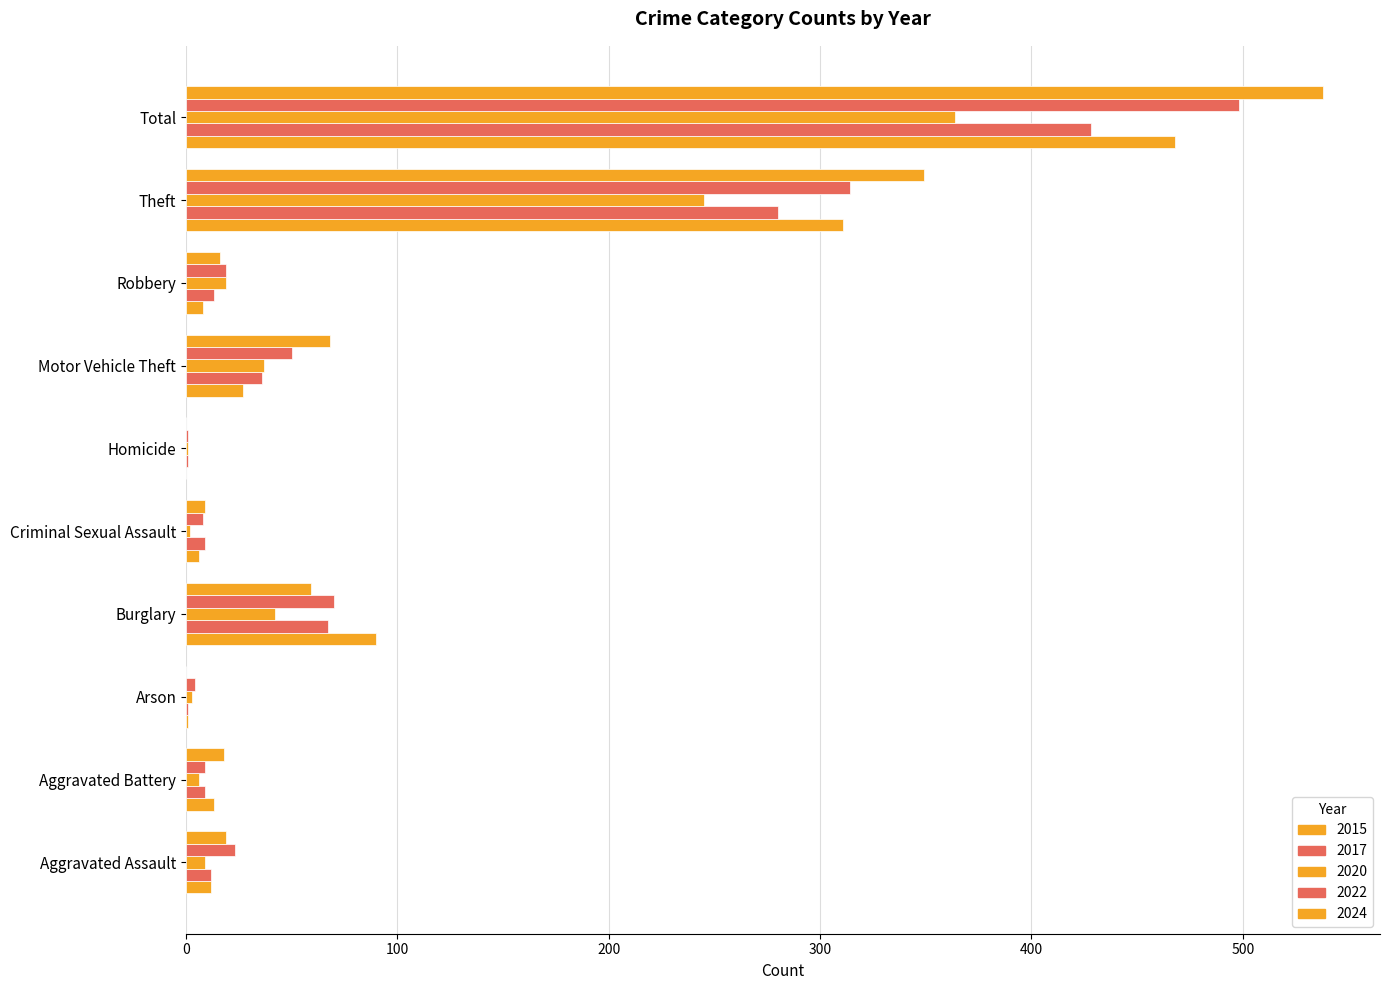

Reading left to right, transcribe all the data shown in this chart.

2015: 12	13	1	90	6	0	27	8	311	468
2017: 12	9	1	67	9	1	36	13	280	428
2020: 9	6	3	42	2	1	37	19	245	364
2022: 23	9	4	70	8	1	50	19	314	498
2024: 19	18	0	59	9	0	68	16	349	538